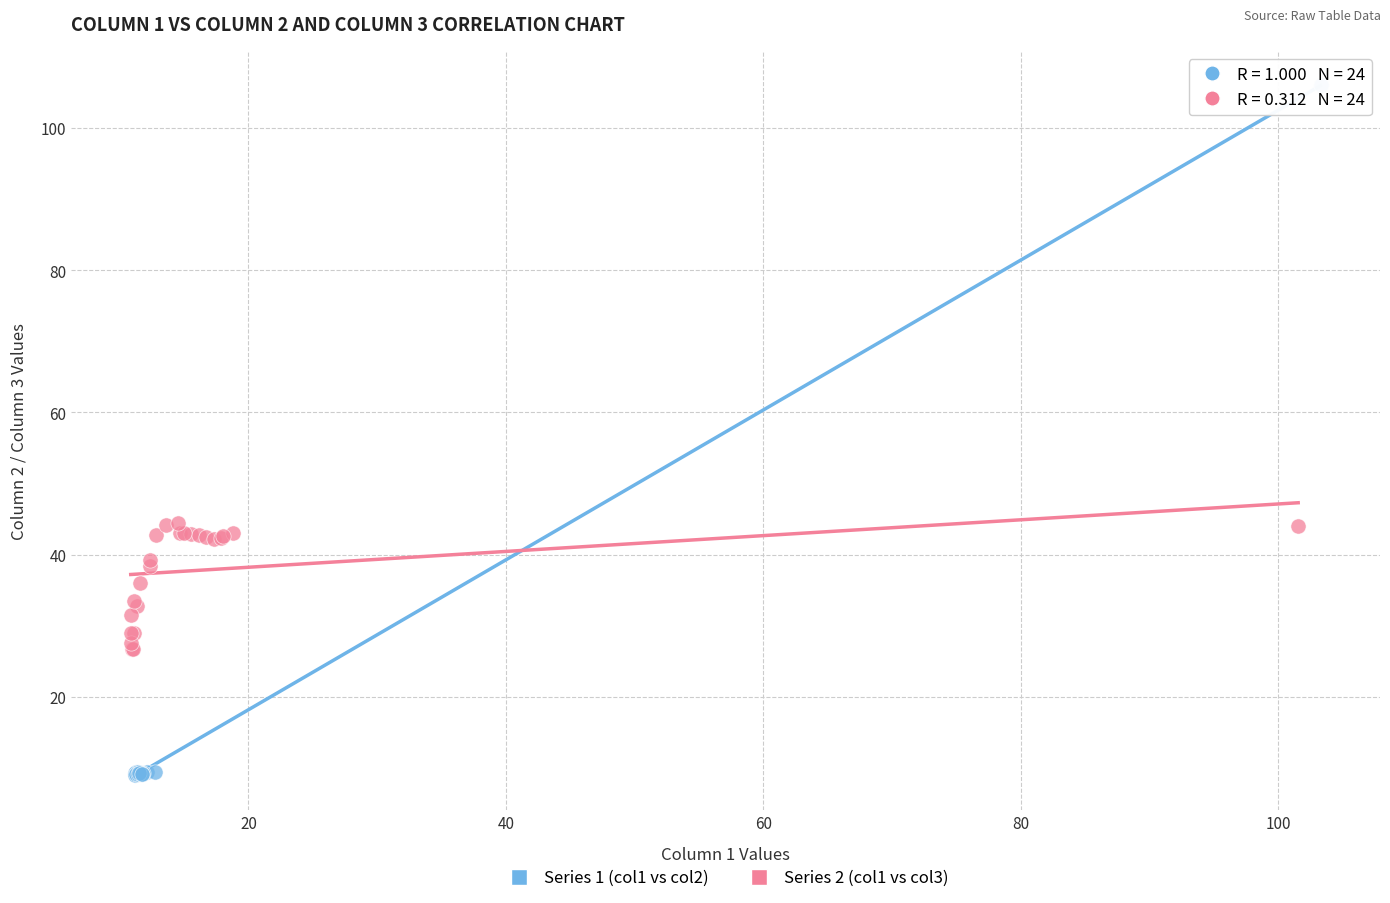

What are all the series names shown in the legend?

Series 1 (col1 vs col2), Series 2 (col1 vs col3)